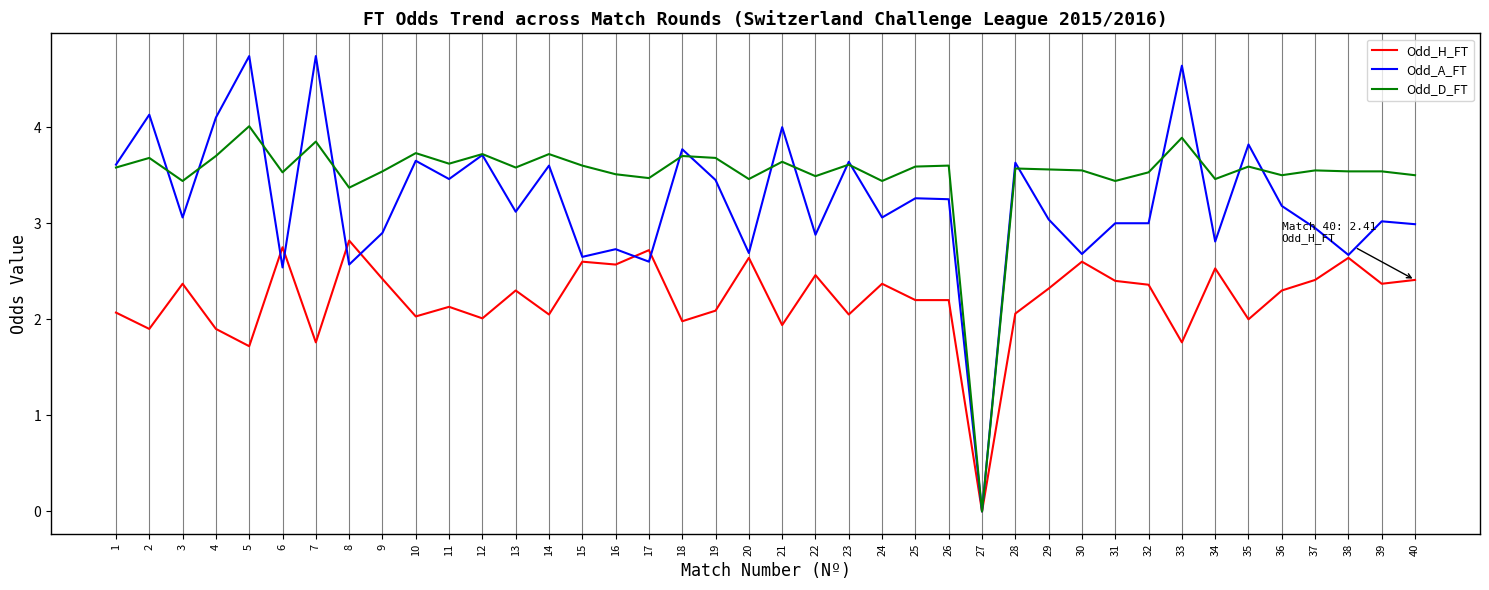

List the series in order of their overall mean, lowest first.

Odd_H_FT, Odd_A_FT, Odd_D_FT